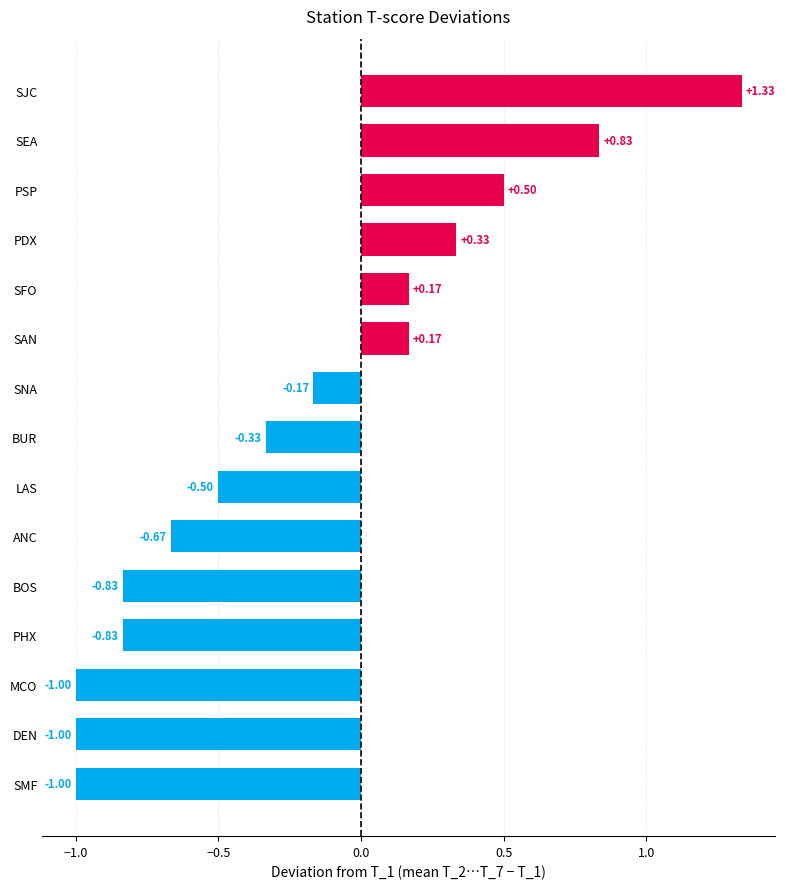

What is the minimum value shown in the chart?

-1.0